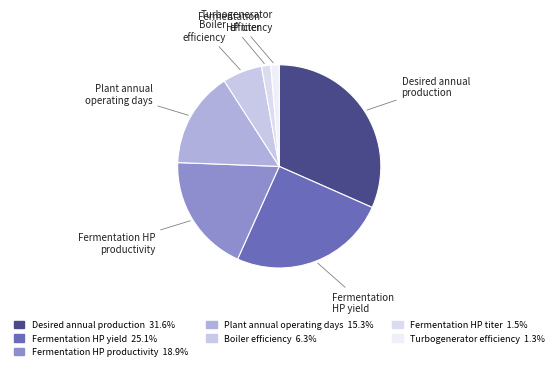

Is it true that Boiler efficiency is 6% of the pie?

True